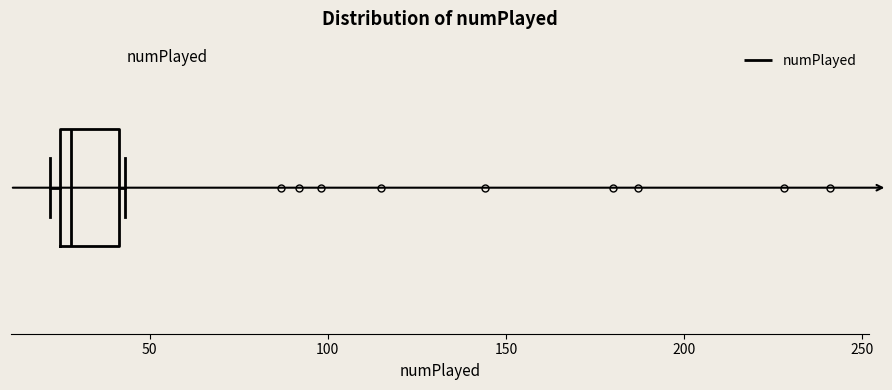

Transcribe this box plot: give where the median line is, the range the box spans, and where the two whiskers end, as read against the x-axis. The values are not printed on the chart, so give them approximately, as read against the axis.

median 30, box 25 to 40, whiskers 20 to 45